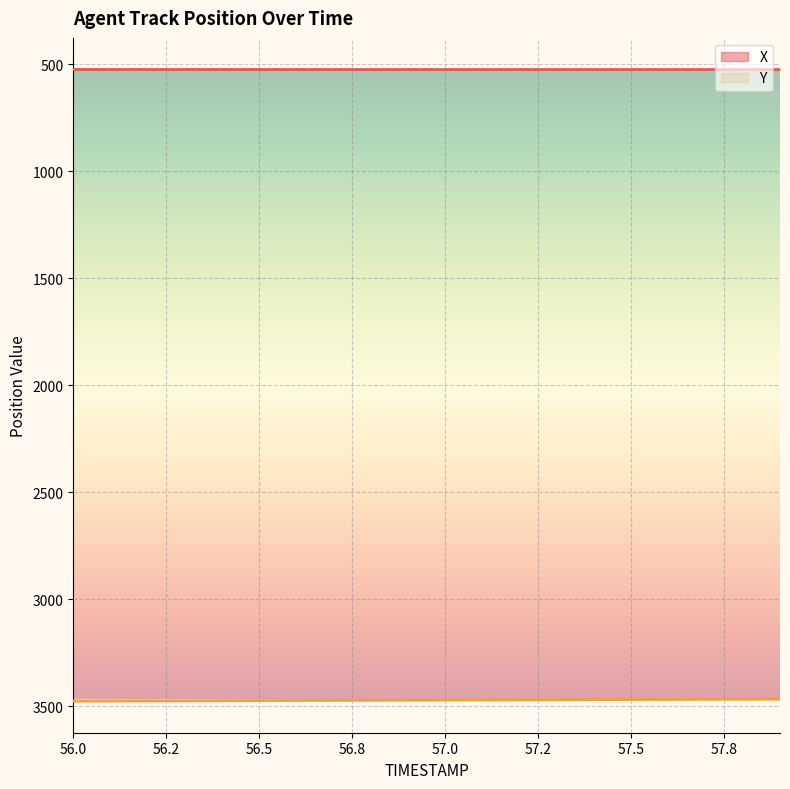

Is it true that X equals 524.0 at 56.5?

True